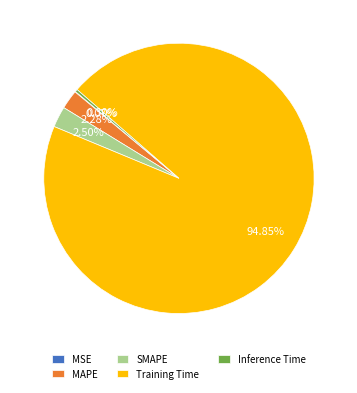

Between Inference Time and Training Time, which is larger?

Training Time